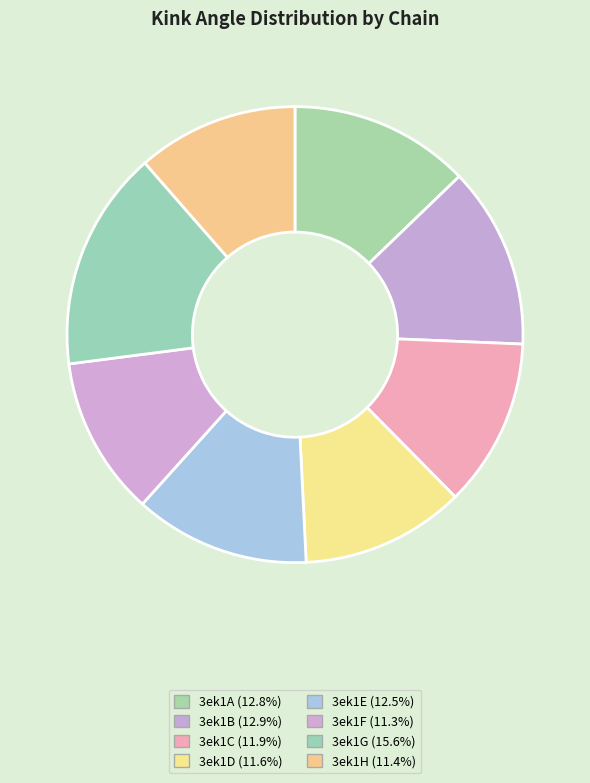

Which category has the biggest portion of the pie?

3ek1G